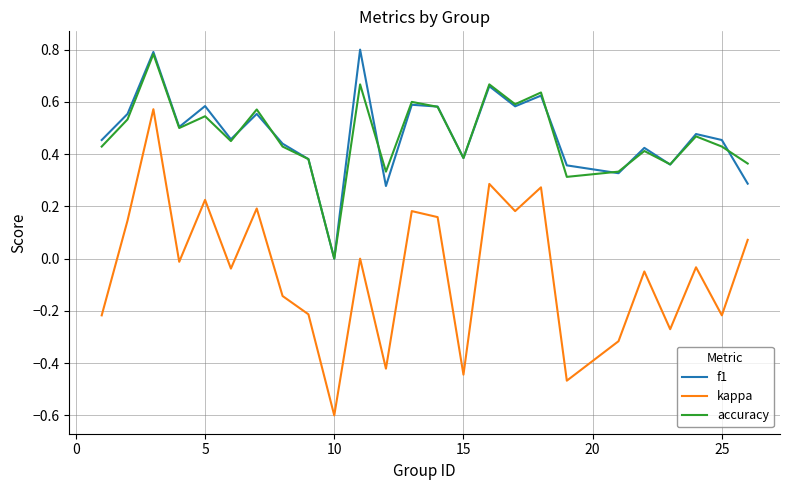

Which series has the widest spread of values?

kappa